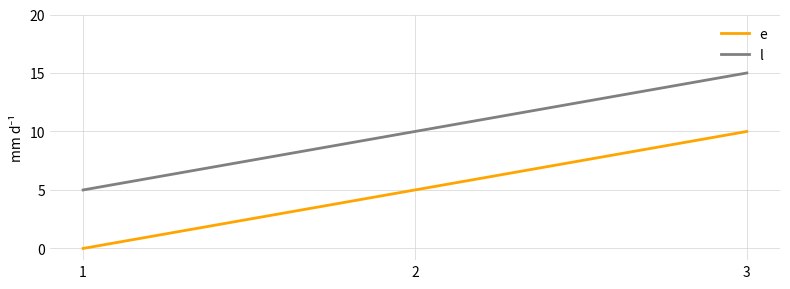

The l series shows 10 at 2. True or false?

True